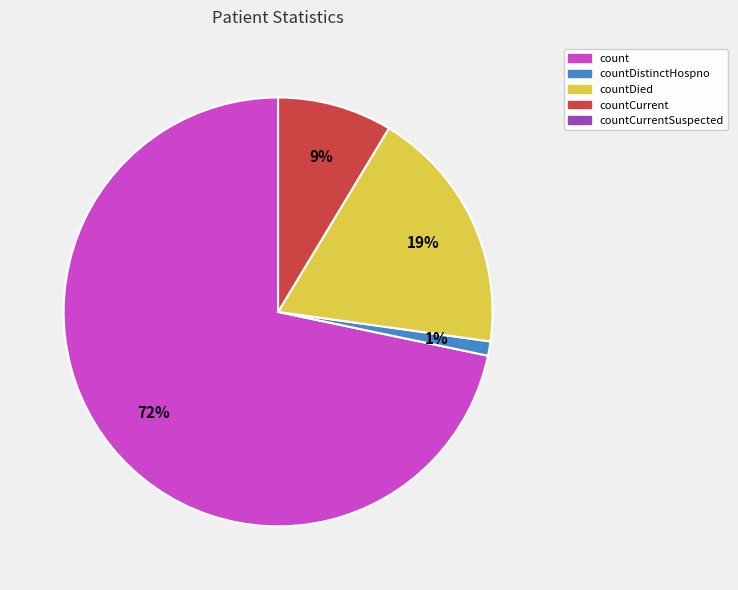

Is there a majority slice in this chart?

Yes